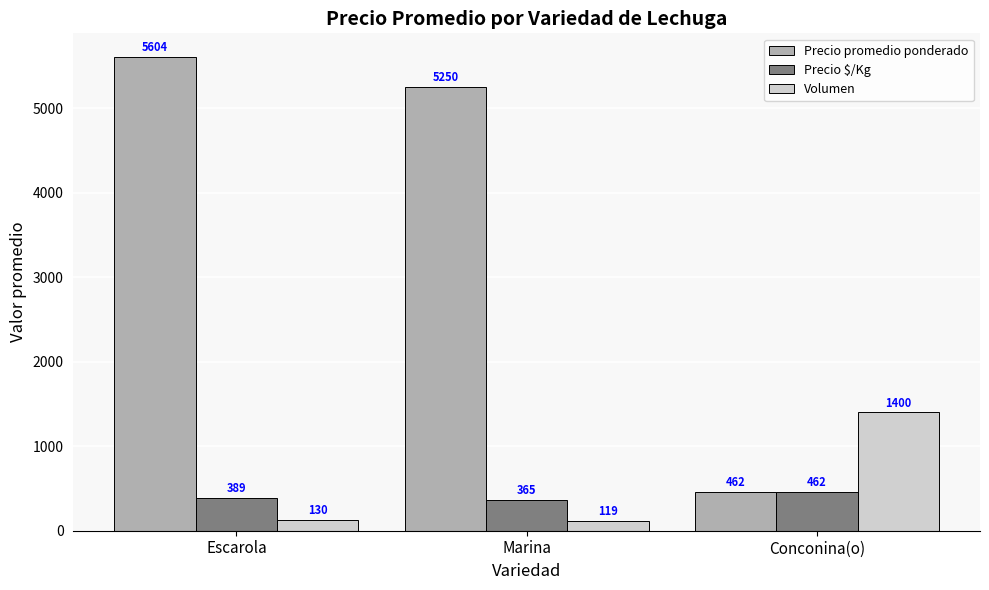

Count the number of categories in the chart.

3